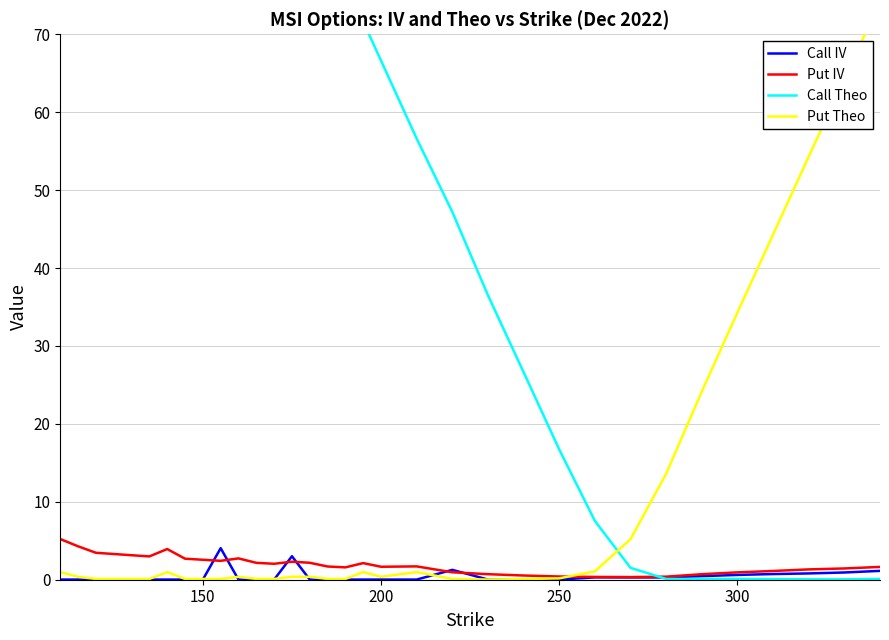

Does the chart have visible grid lines?

Yes